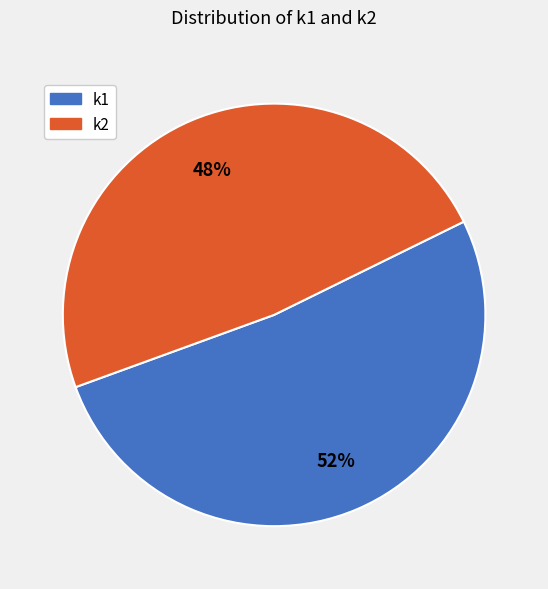

Which slice is the largest?

k1